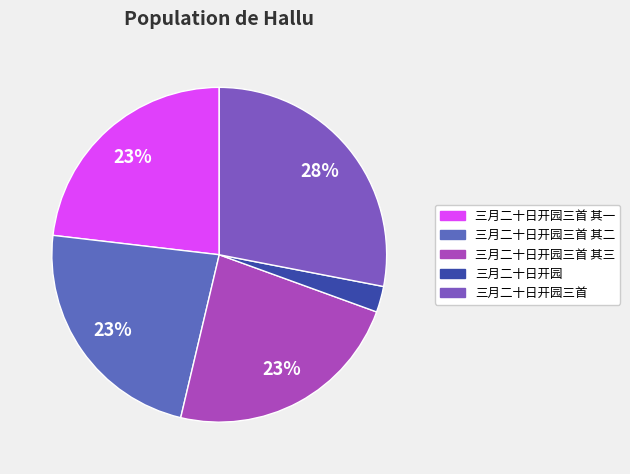

Between 三月二十日开园 and 三月二十日开园三首 其二, which is larger?

三月二十日开园三首 其二